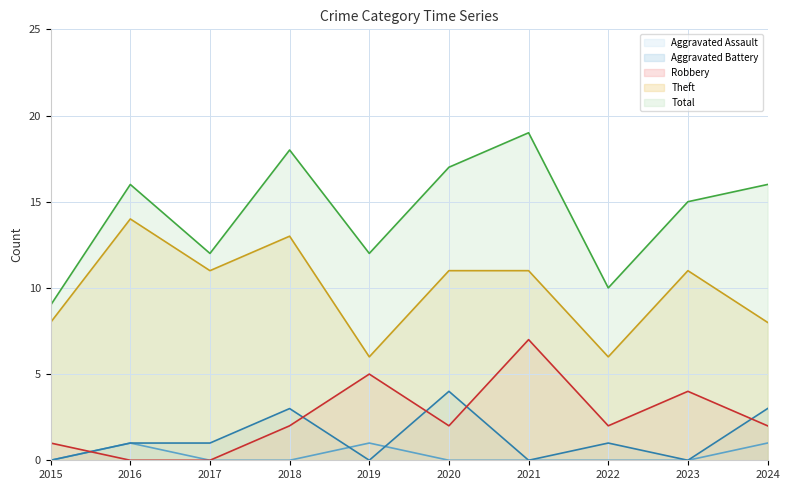

Is it true that Robbery equals 1 at 2015?

True